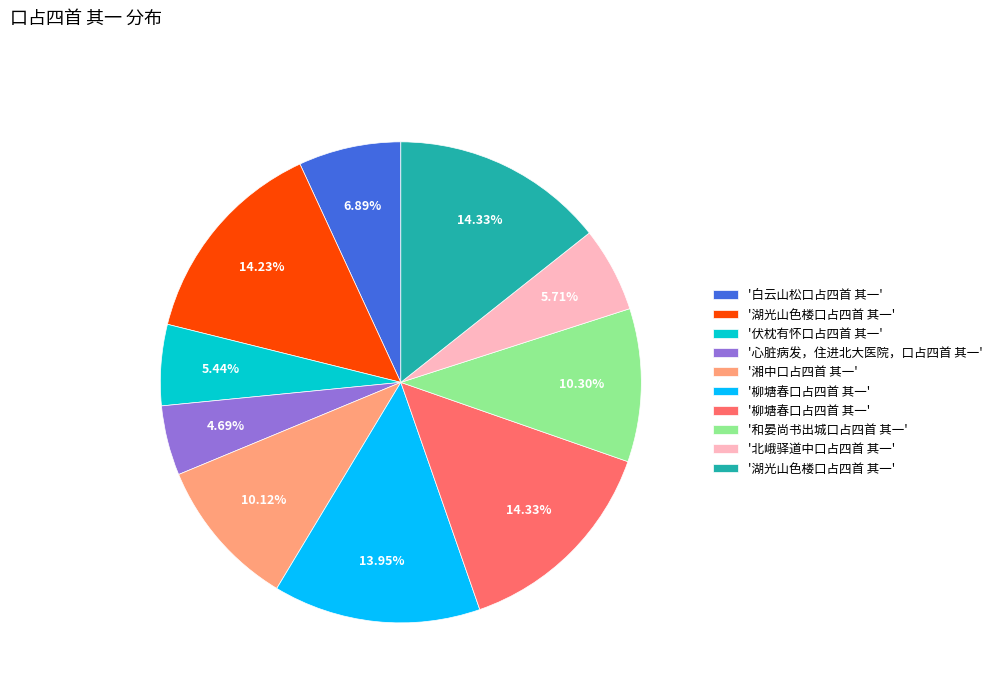

How many segments does this pie chart have?

10